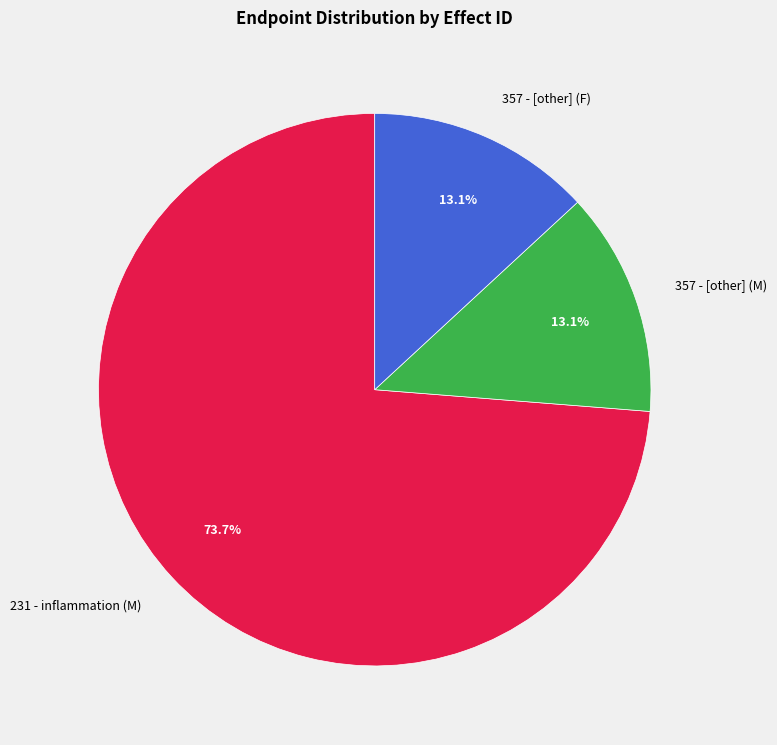

Which has a higher value, 231 - inflammation (M) or 357 - [other] (F)?

231 - inflammation (M)